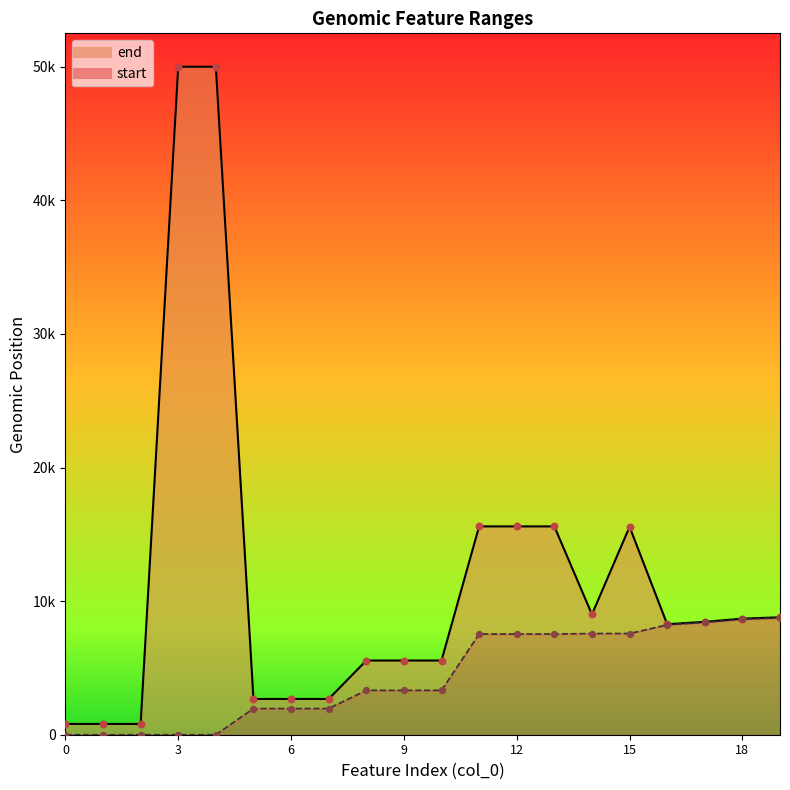

What are all the series names shown in the legend?

start, end